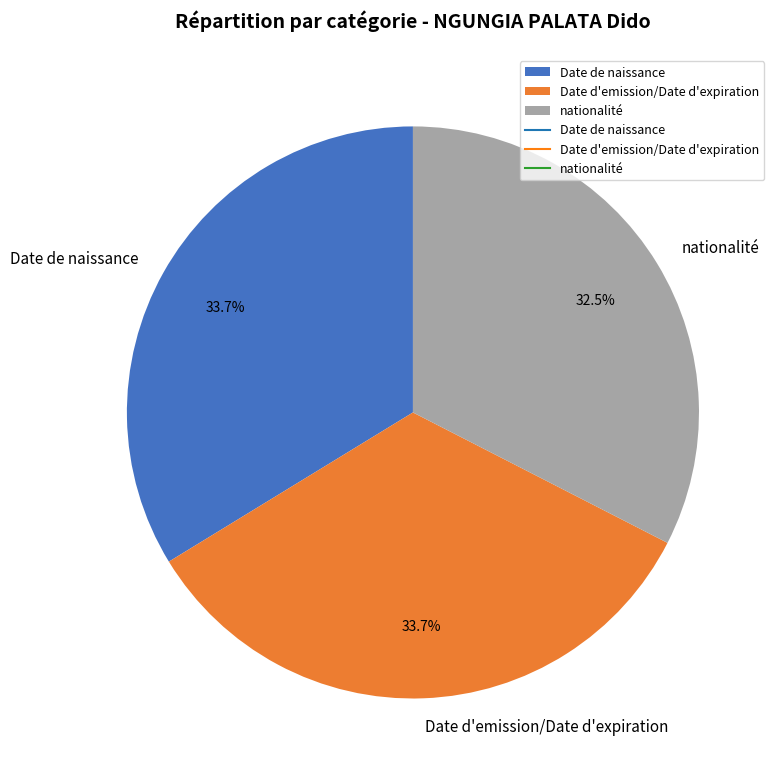

How many segments does this pie chart have?

3